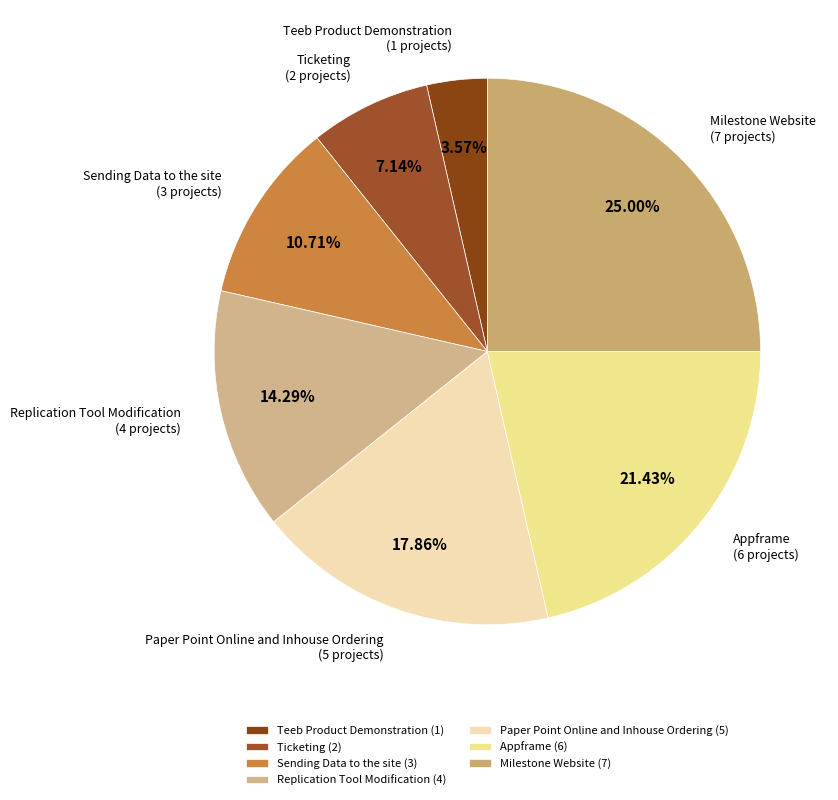

To the nearest percent, what is the difference between the Replication Tool Modification and Appframe slice percentages?

7%